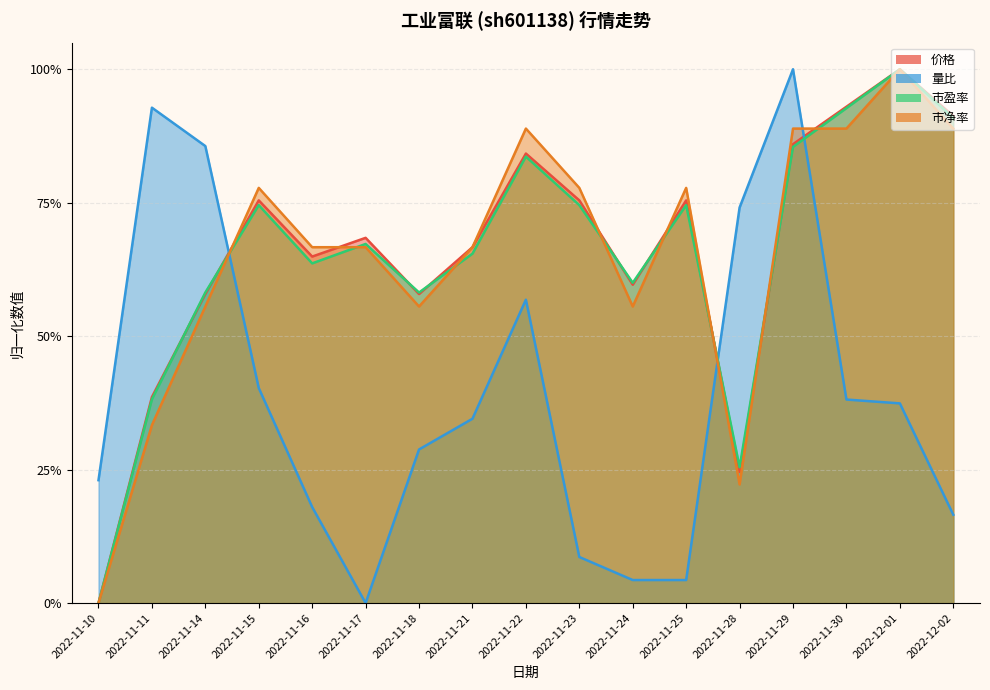

Which category has the lowest value across all series?

2022-11-10